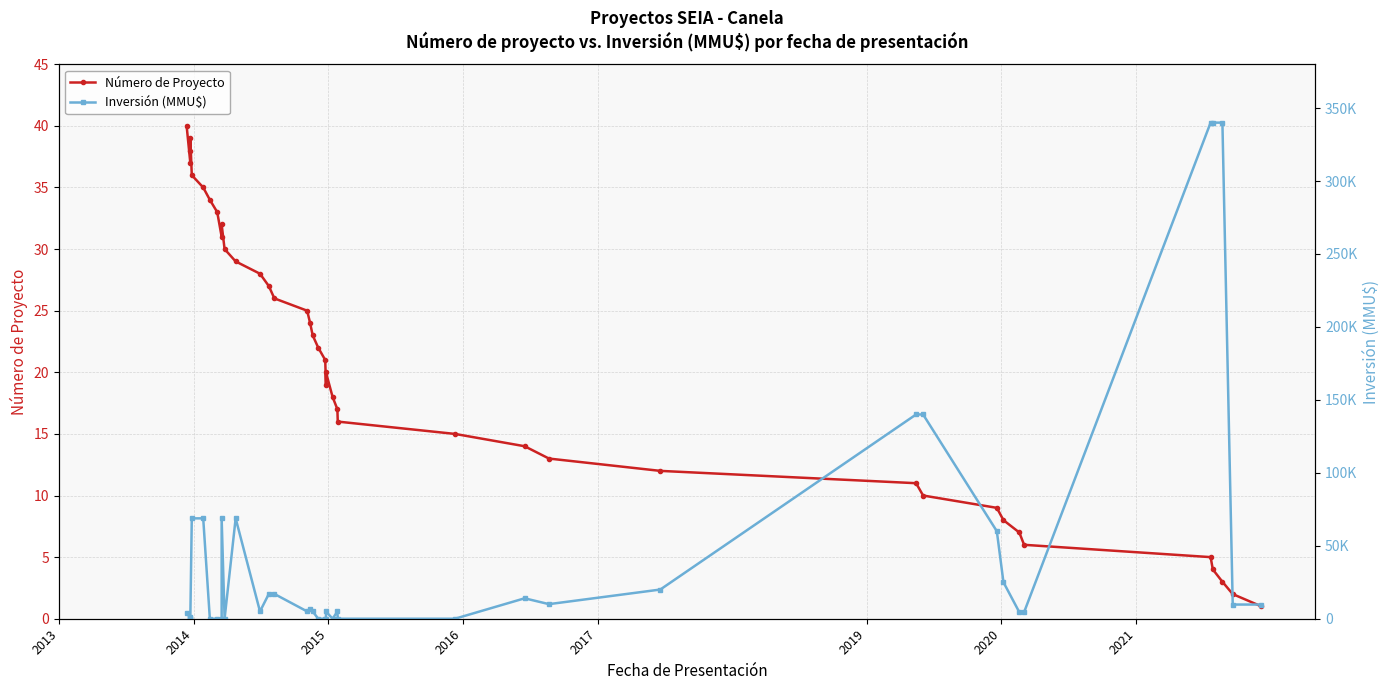

Which series has the largest total across all categories?

Inversión (MMU$)